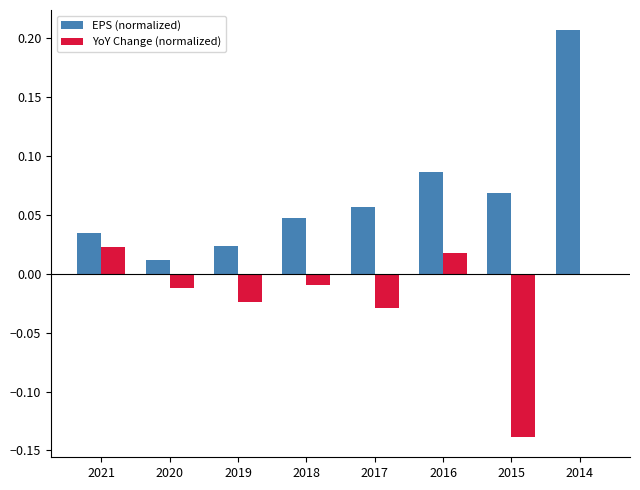

At which label is YoY Change (normalized) closest to 0?

2014